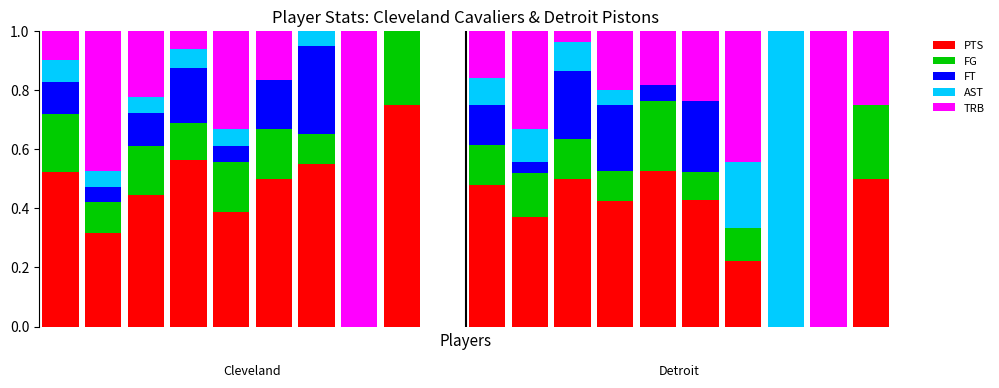

What are all the series names shown in the legend?

PTS, FG, FT, AST, TRB